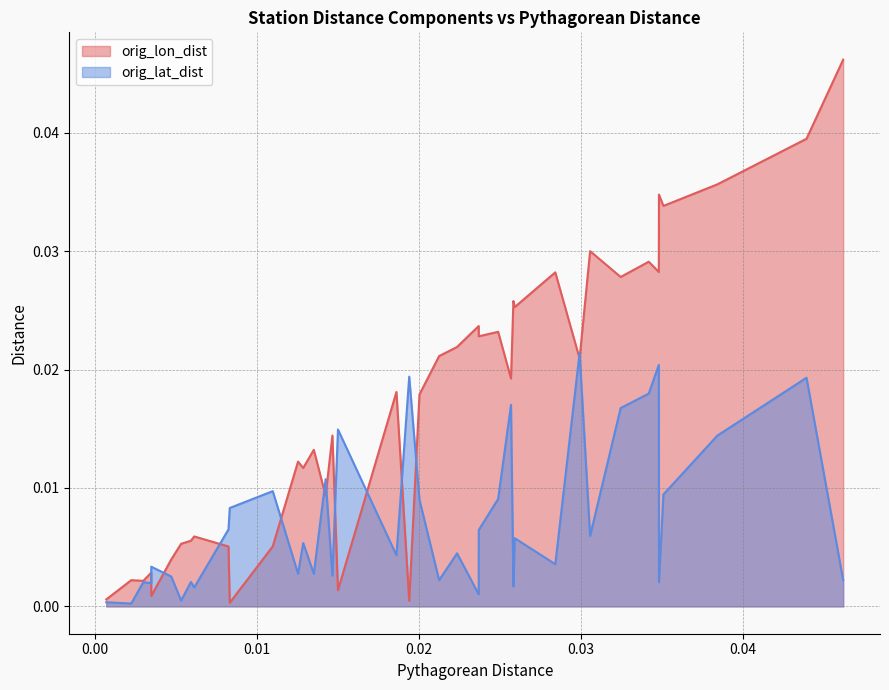

Which series has the largest total across all categories?

orig_lon_dist